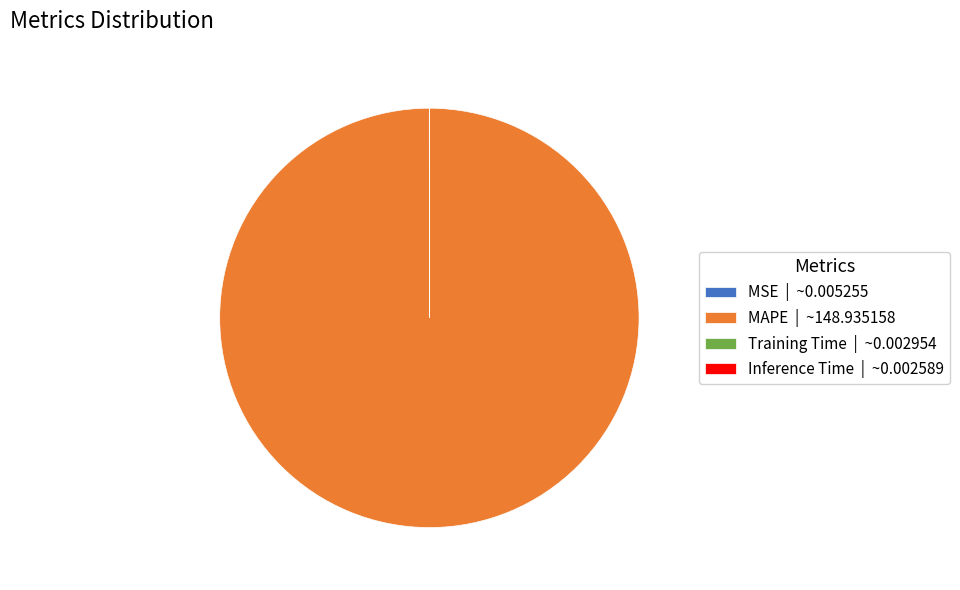

Which category has the biggest portion of the pie?

MAPE